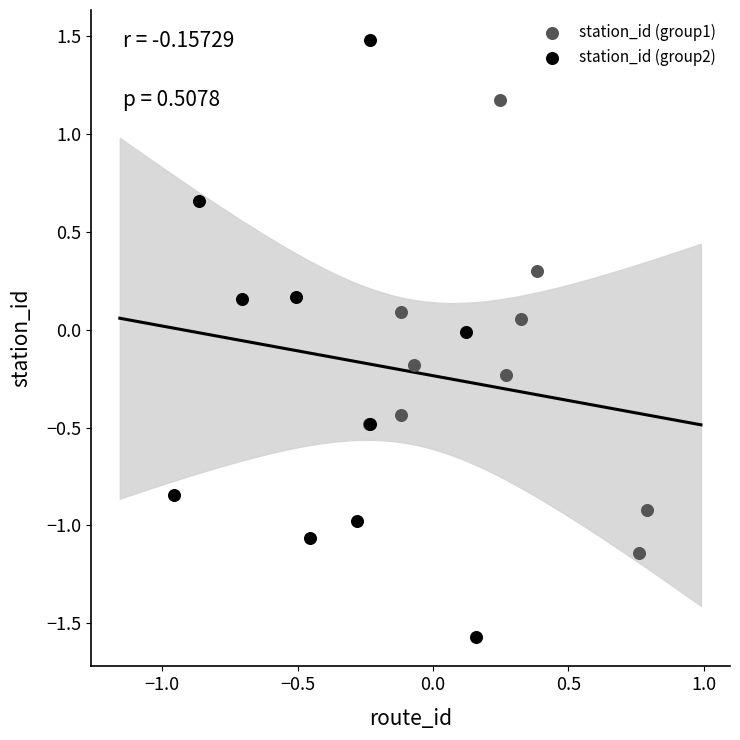

Which series reaches the maximum Y coordinate?

station_id (group2)